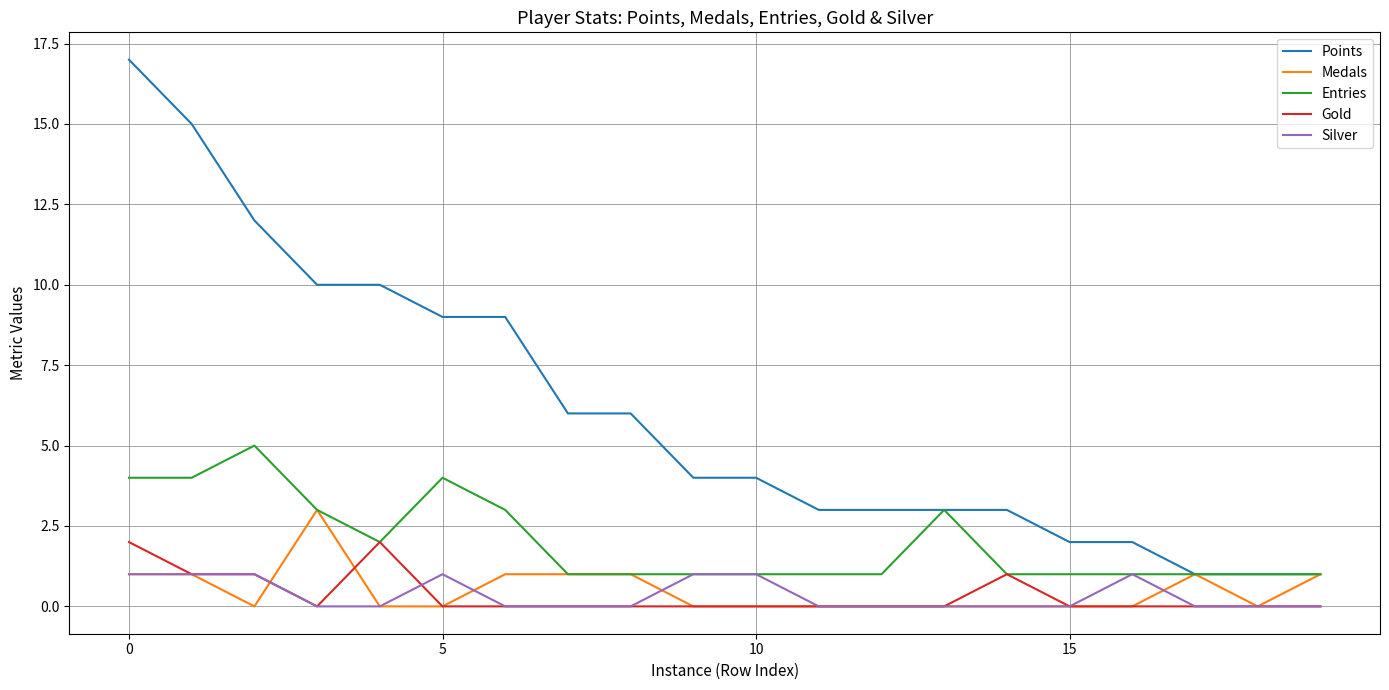

True or false: Points and Gold cross at least once.

False